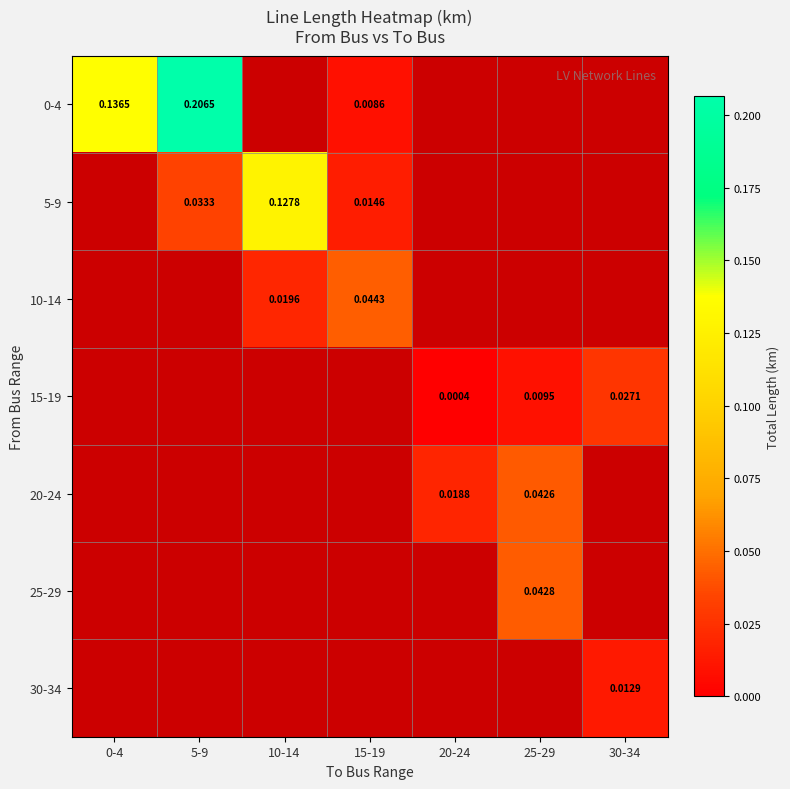

Between 10-14 and 20-24, which is larger?

20-24